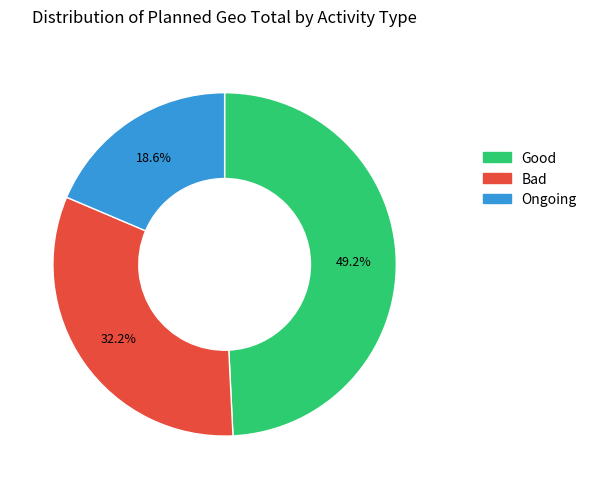

Does any single category account for the majority?

No